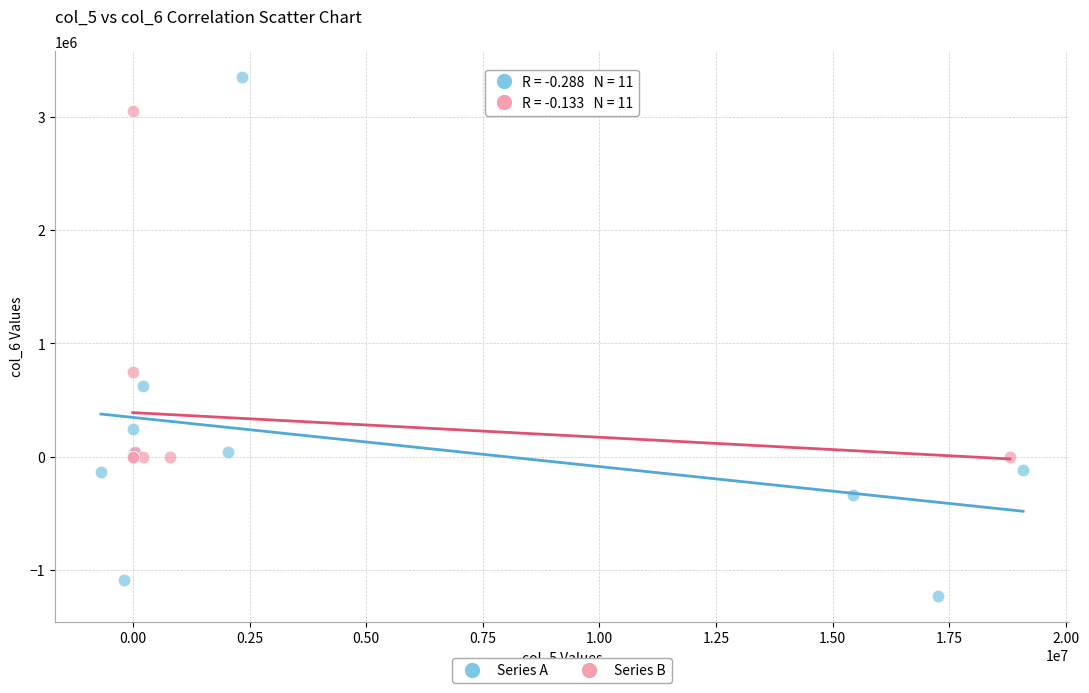

Which series reaches the minimum Y coordinate?

Series A